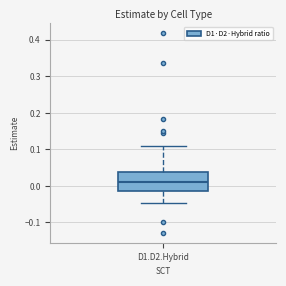

Transcribe this box plot: give where the median line is, the range the box spans, and where the two whiskers end, as read against the y-axis. The values are not printed on the chart, so give them approximately, as read against the axis.

median 0.01, box -0.01 to 0.04, whiskers -0.05 to 0.11